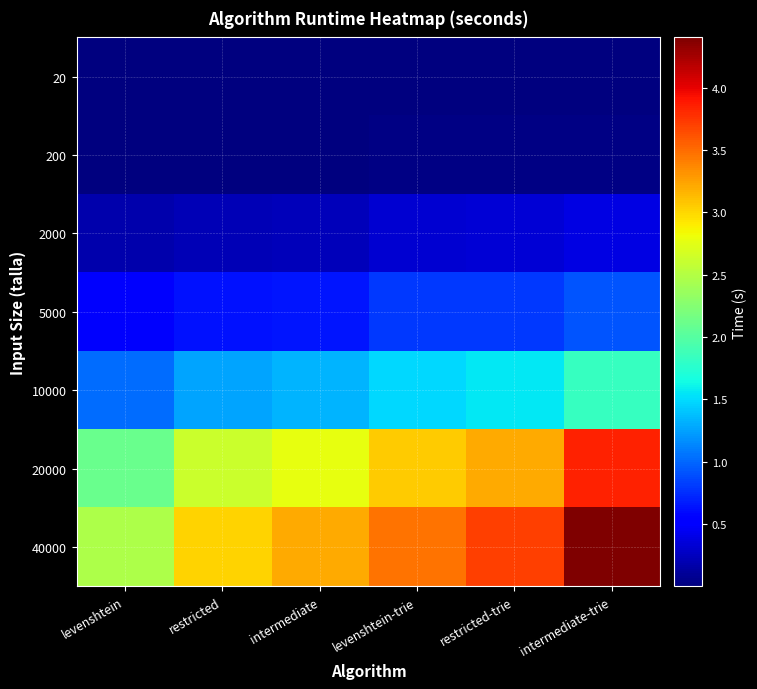

Reading left to right, extract all data points from this chart.

20: levenshtein=0.0	restricted=0.0	intermediate=0.0	levenshtein-trie=0.0	restricted-trie=0.0	intermediate-trie=0.0
200: levenshtein=0.0	restricted=0.0	intermediate=0.0	levenshtein-trie=0.0	restricted-trie=0.0	intermediate-trie=0.0
2000: levenshtein=0.2	restricted=0.2	intermediate=0.2	levenshtein-trie=0.3	restricted-trie=0.3	intermediate-trie=0.4
5000: levenshtein=0.5	restricted=0.6	intermediate=0.7	levenshtein-trie=0.8	restricted-trie=0.8	intermediate-trie=0.9
10000: levenshtein=1.0	restricted=1.3	intermediate=1.3	levenshtein-trie=1.5	restricted-trie=1.6	intermediate-trie=1.8
20000: levenshtein=2.1	restricted=2.6	intermediate=2.8	levenshtein-trie=3.0	restricted-trie=3.2	intermediate-trie=3.8
40000: levenshtein=2.5	restricted=3.0	intermediate=3.2	levenshtein-trie=3.5	restricted-trie=3.7	intermediate-trie=4.4